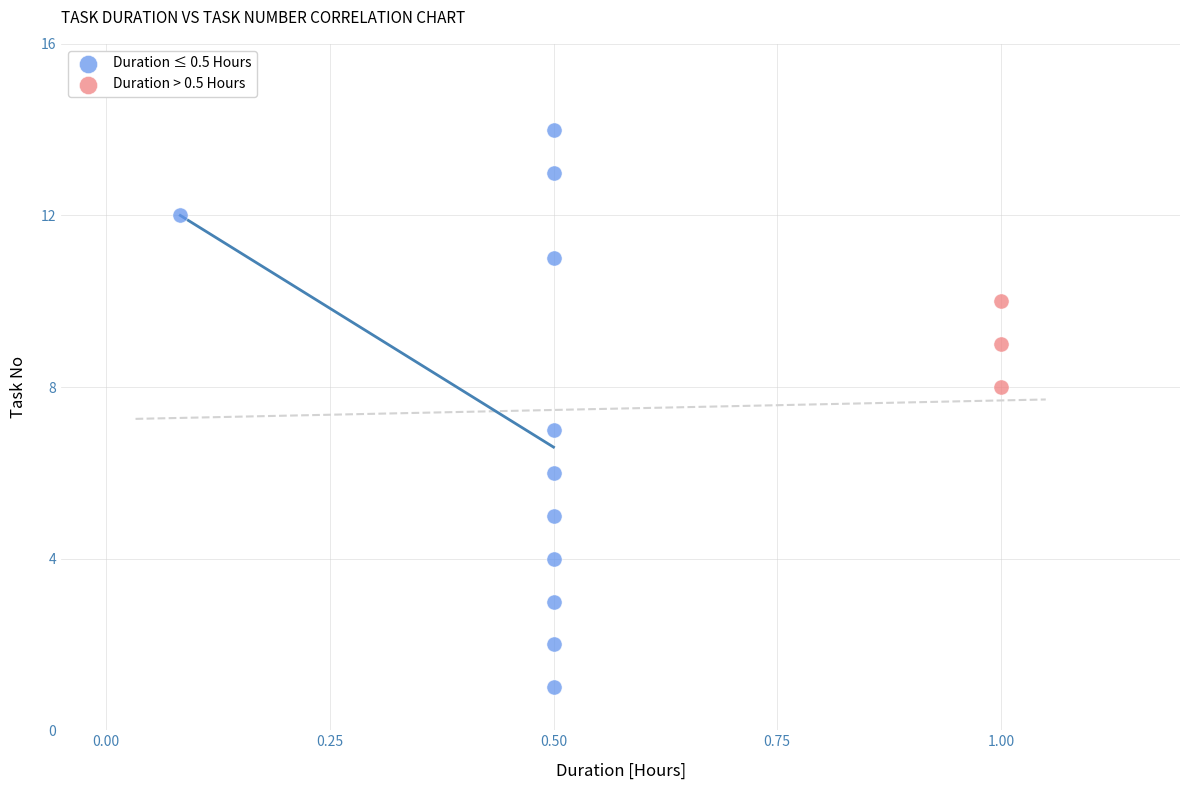

Which series contains the lowest Y value?

Duration ≤ 0.5 Hours